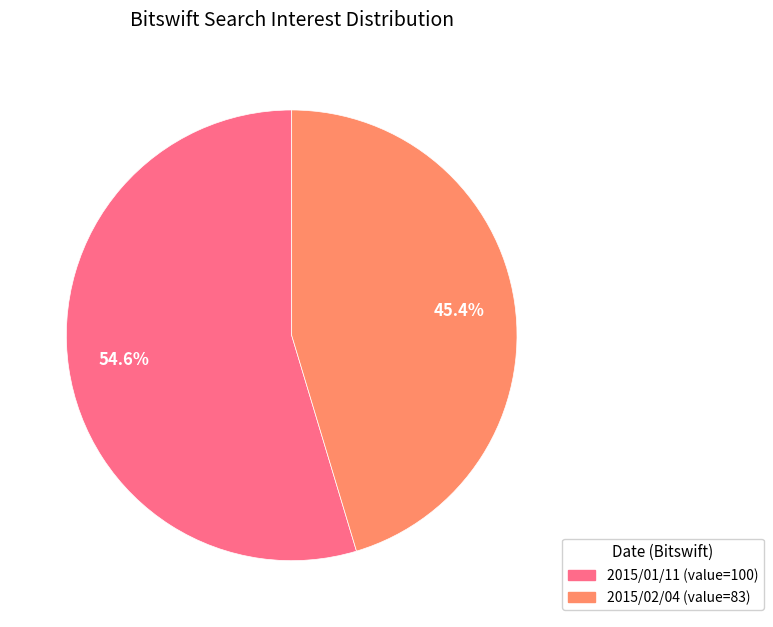

Does any single category account for the majority?

Yes